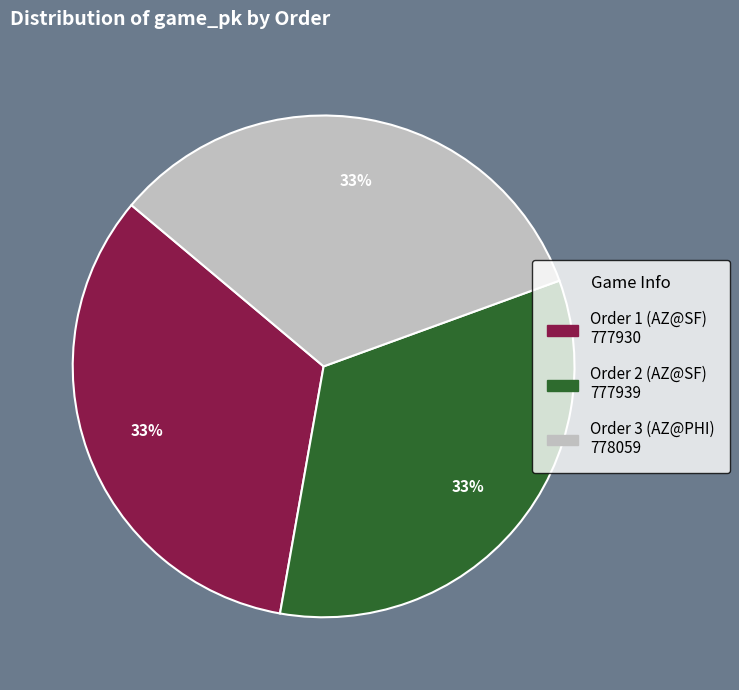

How many segments does this pie chart have?

3